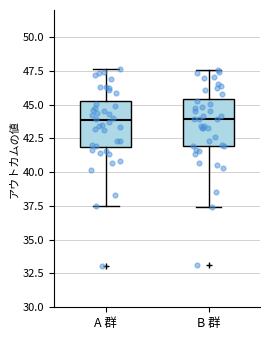

Reading left to right, transcribe this box plot: for each box, give where its median line is, the range the box spans, and where its two whiskers end, as read against the y-axis. The values are not printed on the chart, so give them approximately, as read against the axis.

A 群: median 44.0, box 42.0 to 45.0, whiskers 37.5 to 47.5
B 群: median 44.0, box 42.0 to 45.5, whiskers 37.5 to 47.5